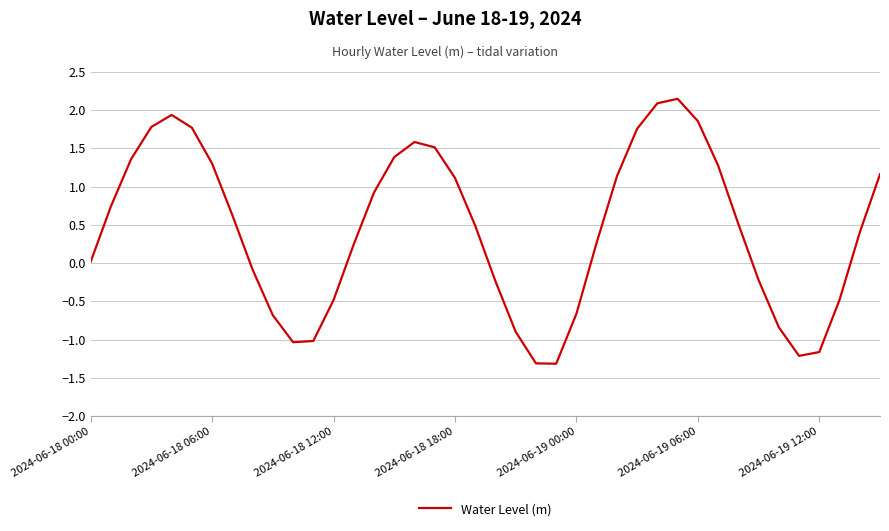

How many interior local peaks (higher than both neighbors) does the data have?

3